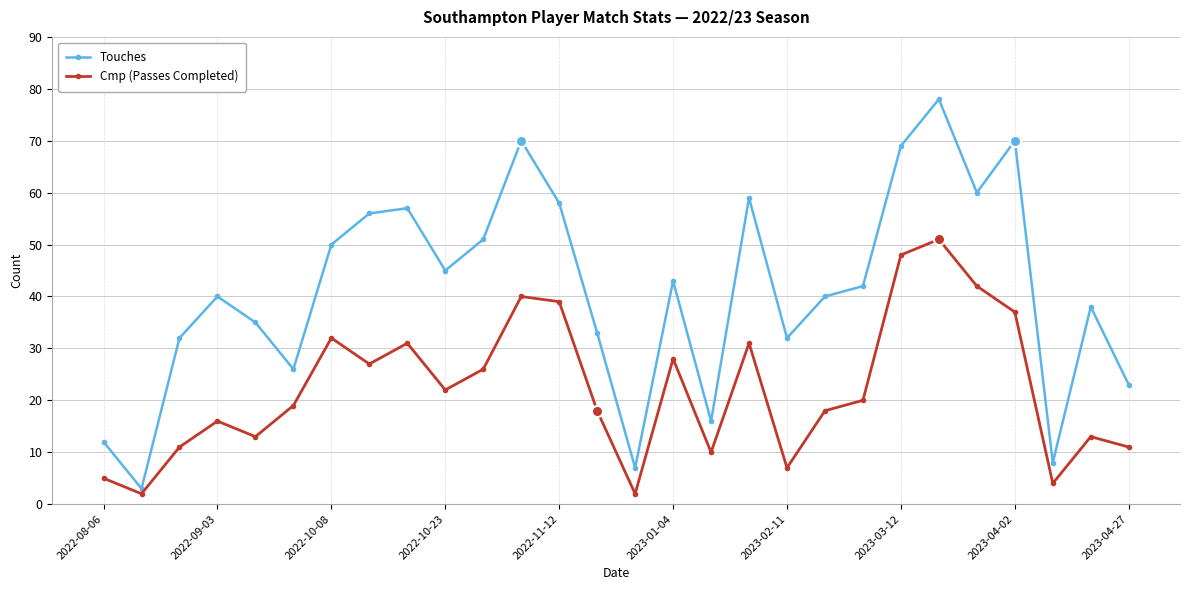

What is the smallest value displayed?

2